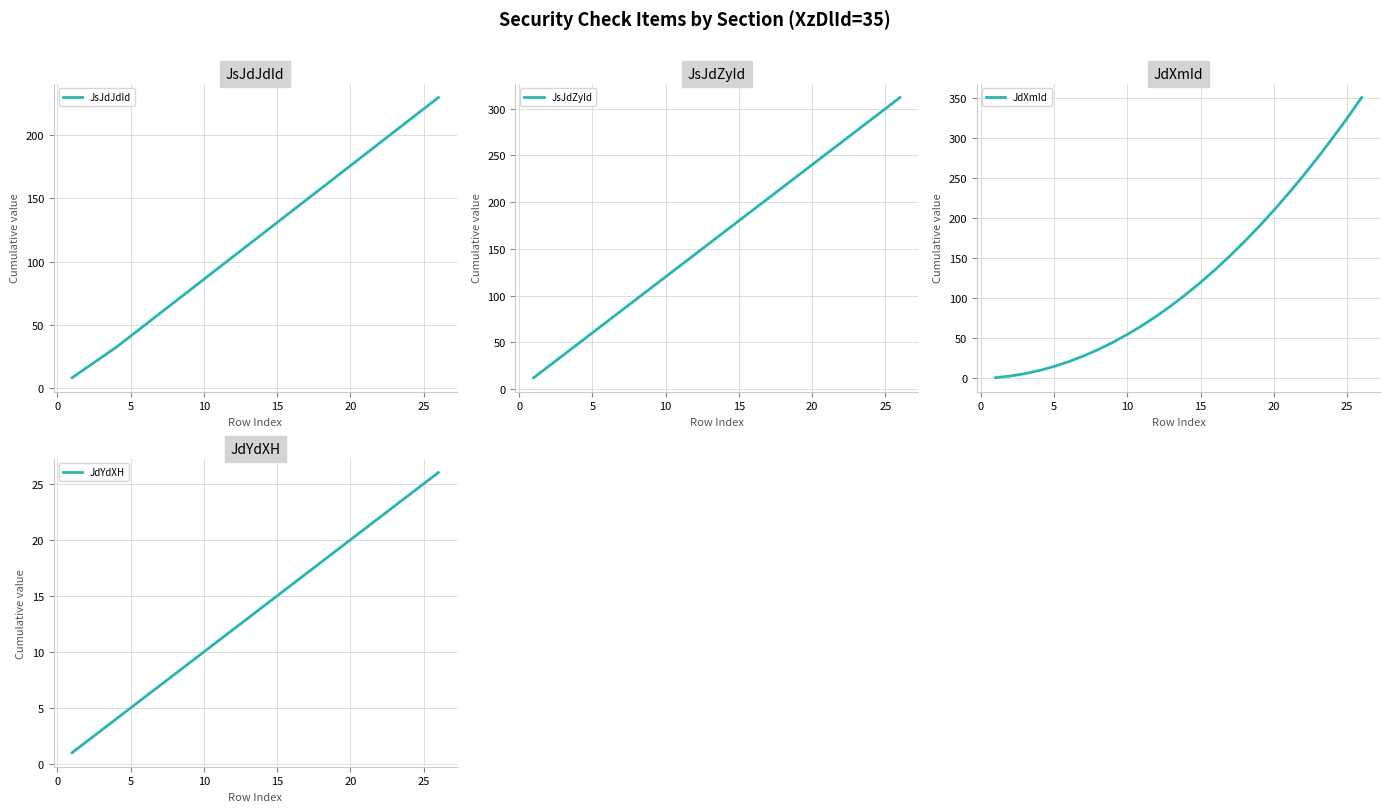

What is the highest value of the JsJdJdId series?

230